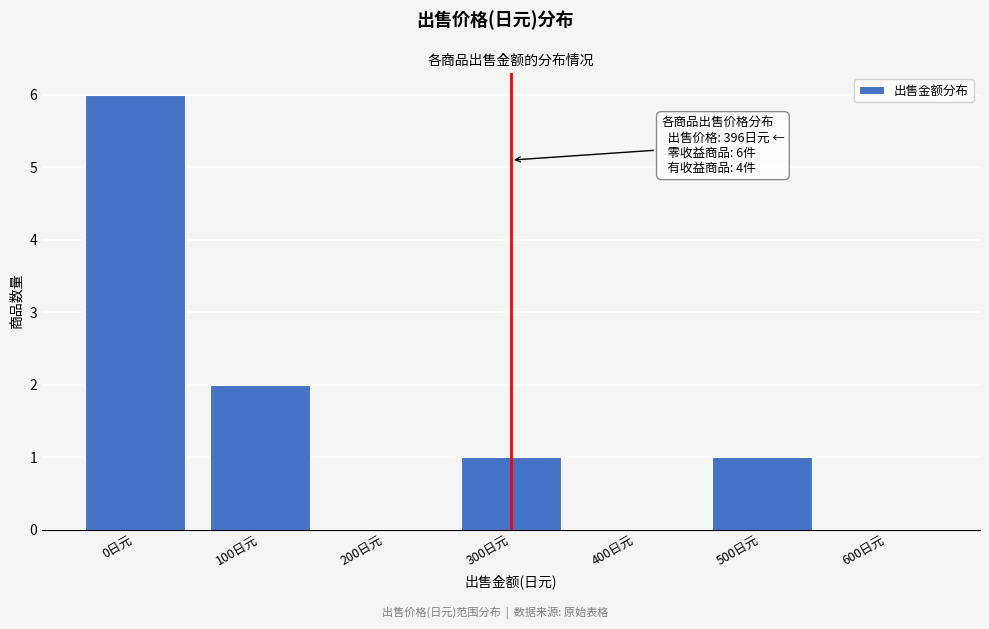

Reading right to left, list all the values displayed in this chart.

600日元=0	500日元=1	400日元=0	300日元=1	200日元=0	100日元=2	0日元=6